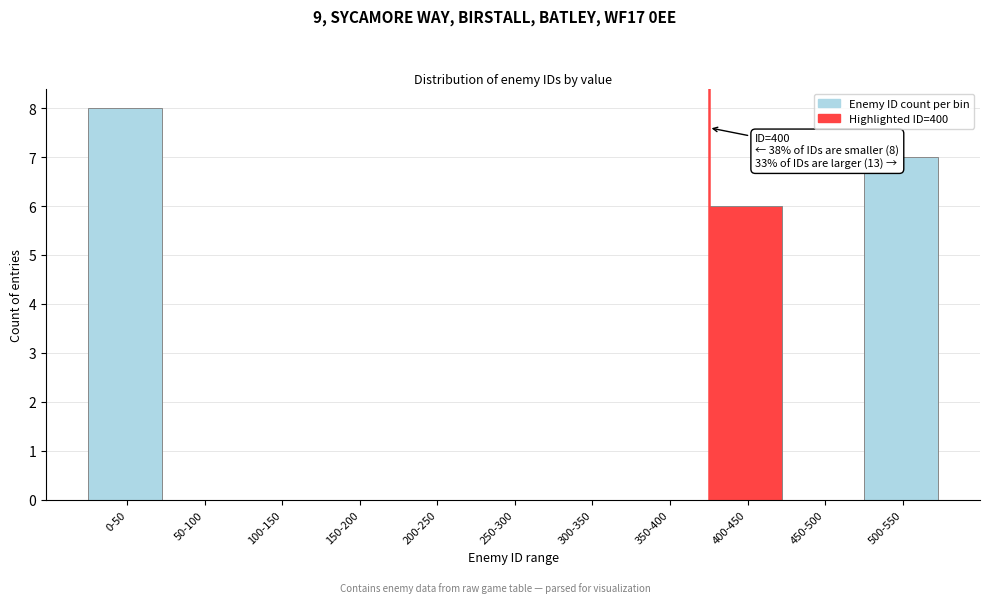

Reading left to right, what are all the values shown in this chart?

0-50=8	50-100=0	100-150=0	150-200=0	200-250=0	250-300=0	300-350=0	350-400=0	400-450=6	450-500=0	500-550=7